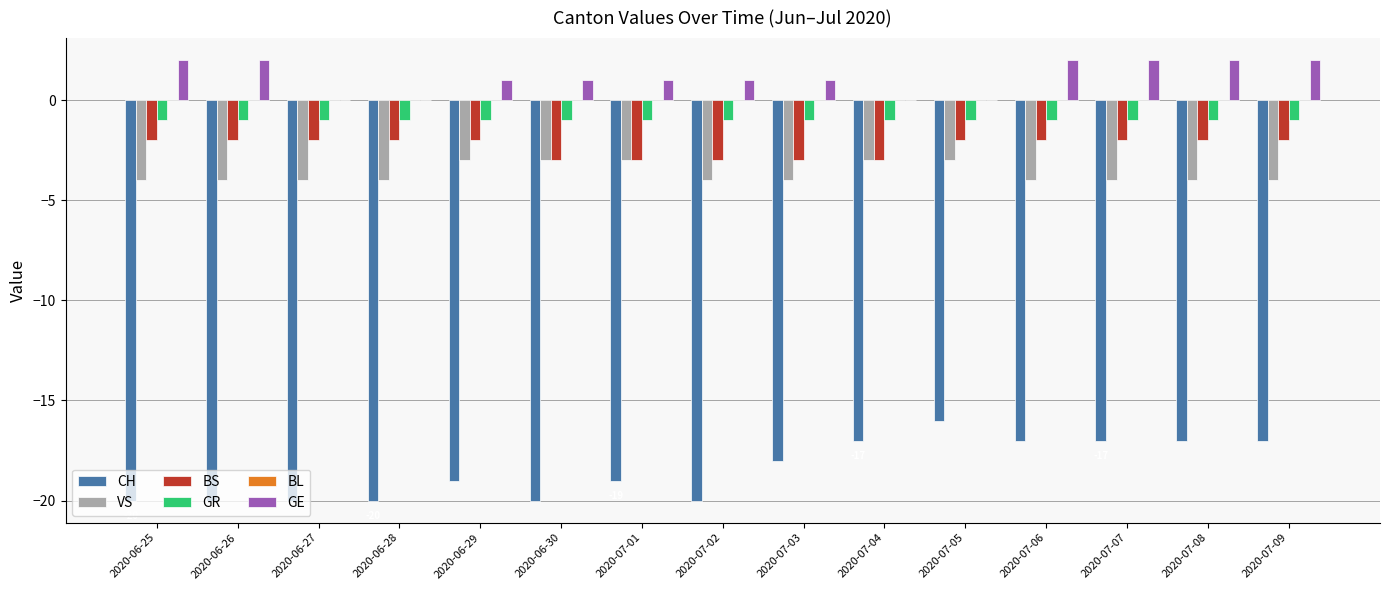

True or false: CH has a value of -12 at 2020-06-30.

False